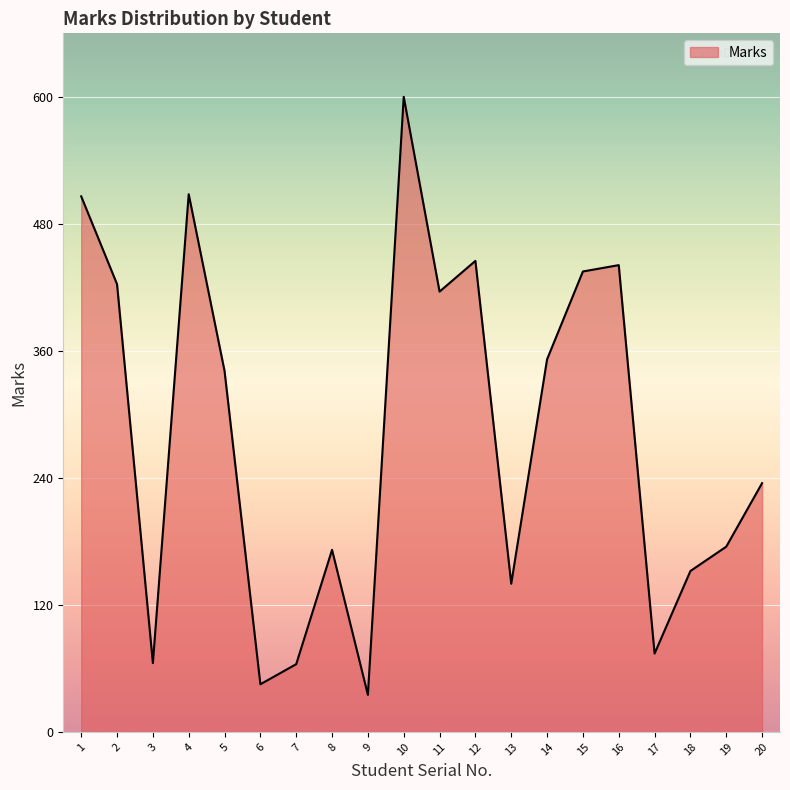

Where is the first local minimum?

3